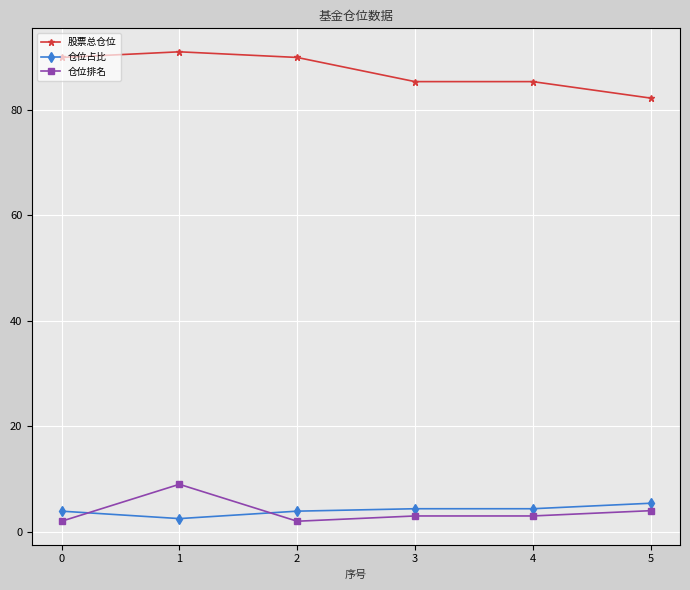

Where does the 仓位排名 series first go above 3?

1